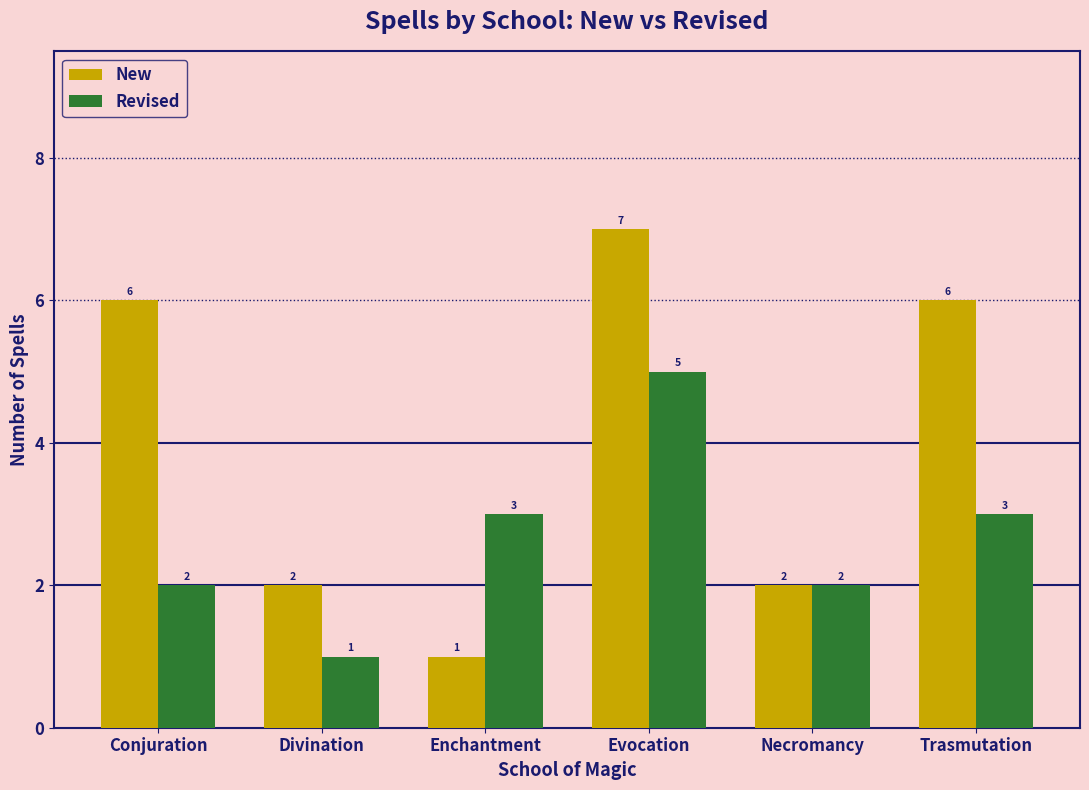

What is the sum of the New values at Enchantment and Conjuration?

7